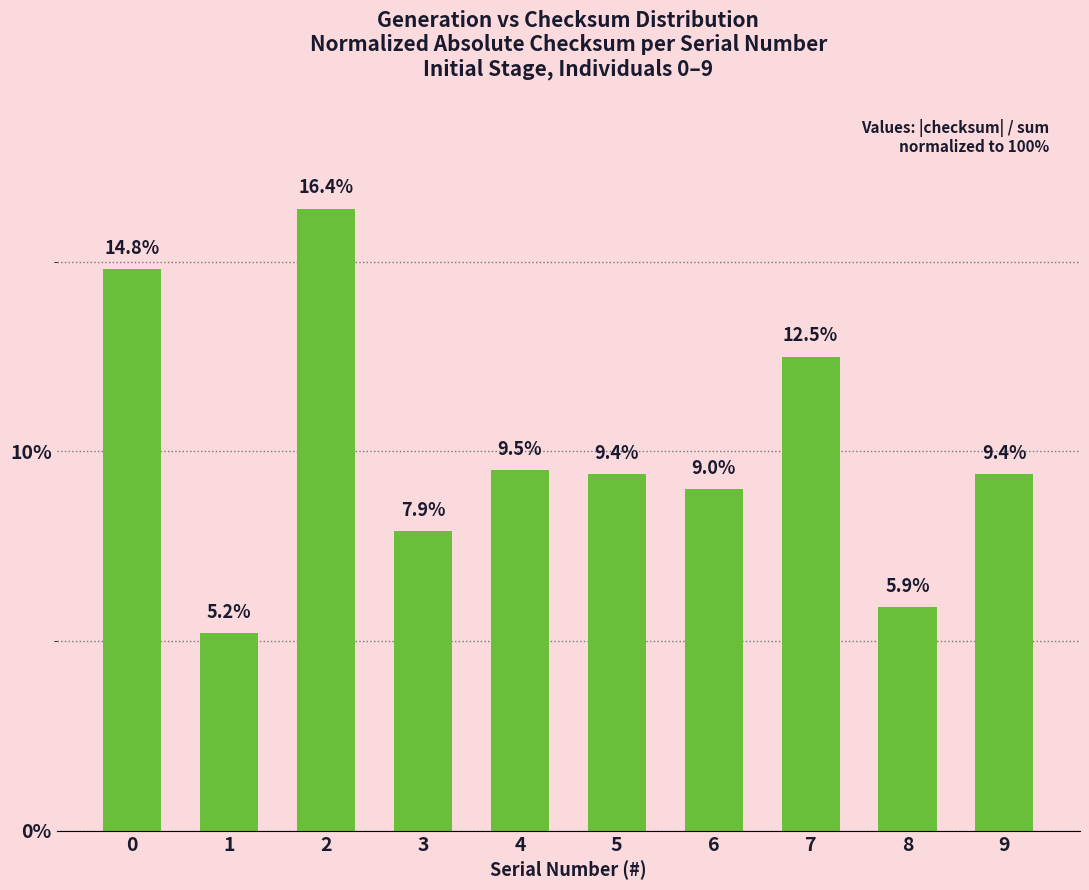

What is the value of the 10th bar from the left?

9.4